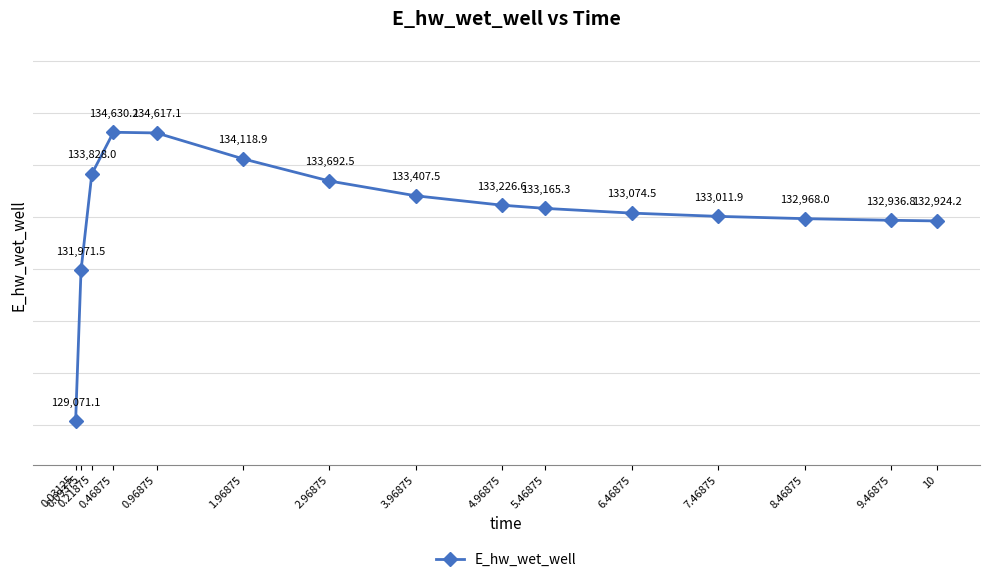

Is it true that the value at 10 is 132924.2?

True